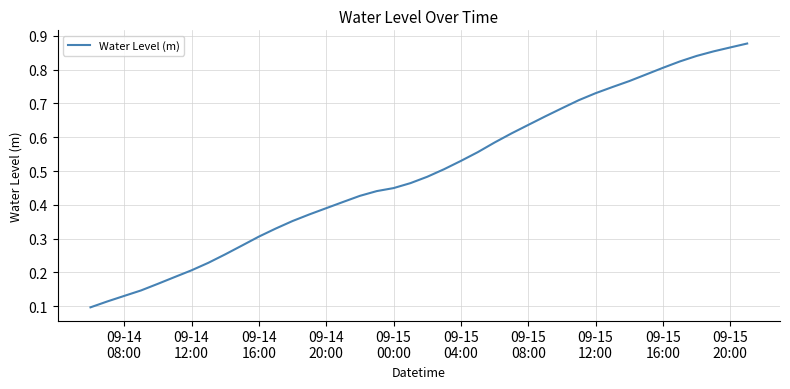

What is the label of the 37th point from the right?

09-14
20:00